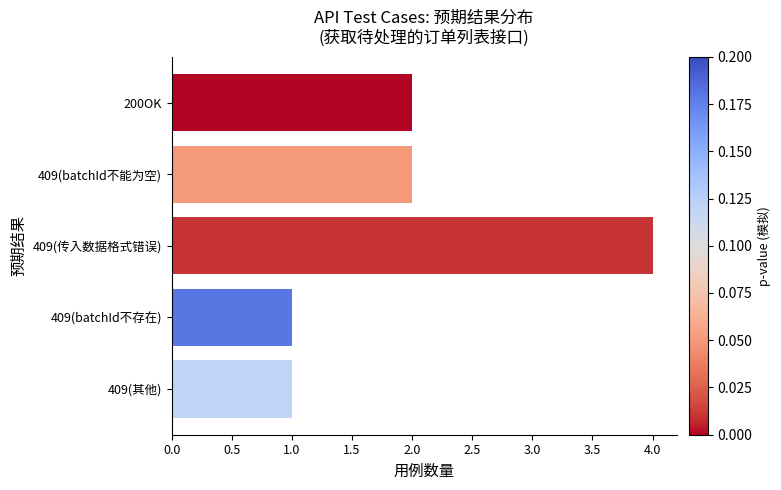

What is the smallest value displayed?

1